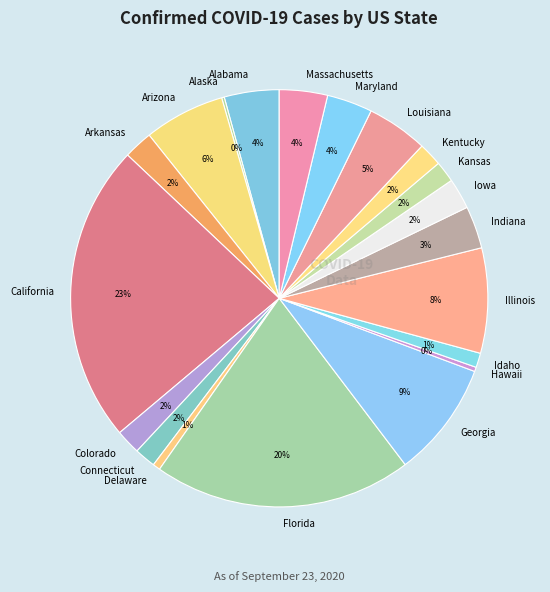

Is Hawaii the majority of the pie?

No